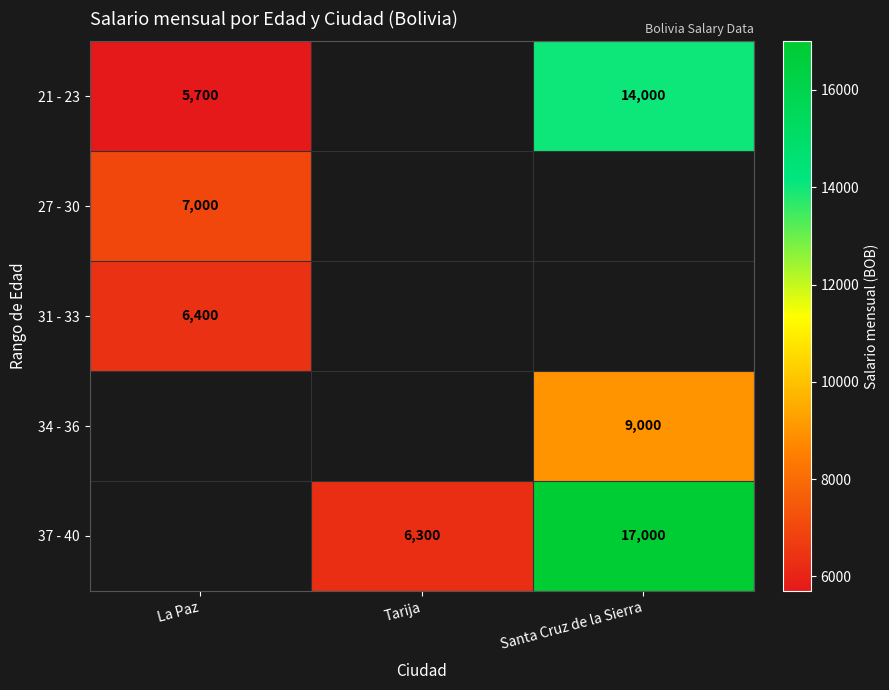

The 27 - 30 series shows 7000 at La Paz. True or false?

True